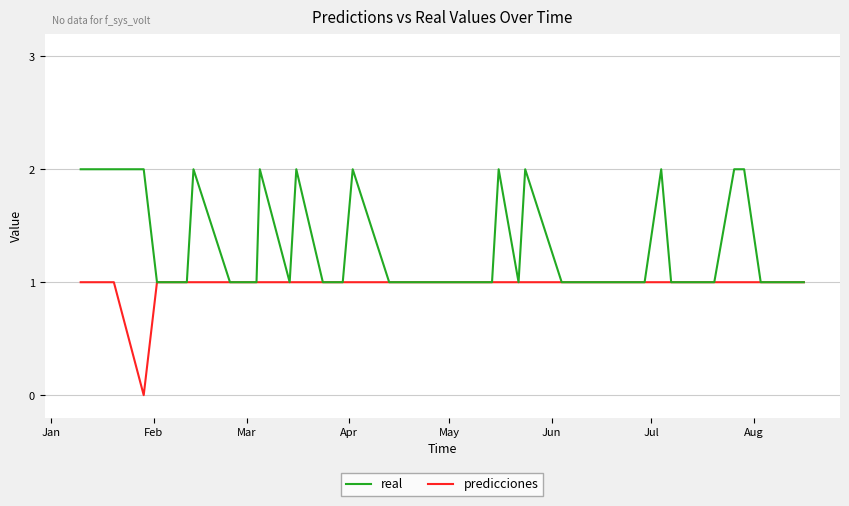

Rank the series by their maximum value, from lowest to highest.

predicciones, real